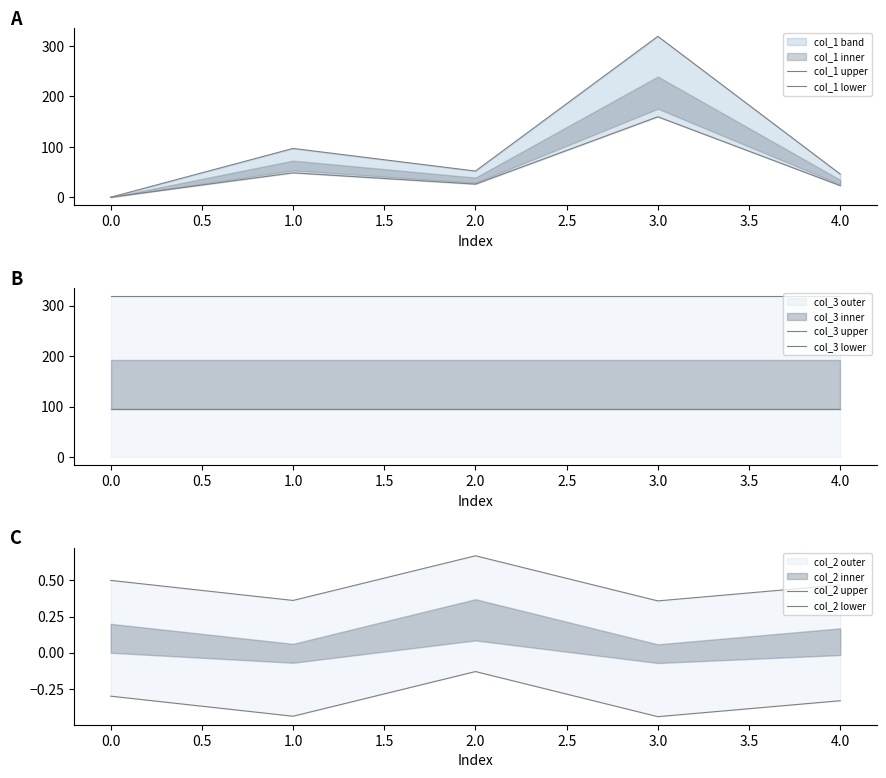

How many lines are shown in the chart?

6